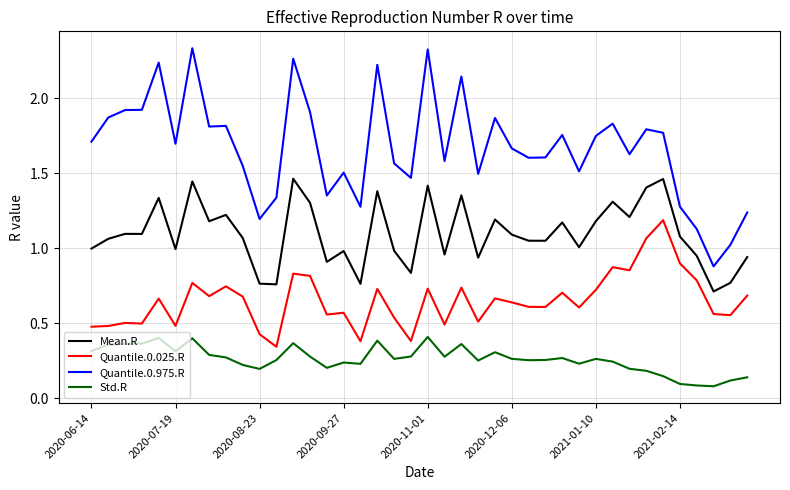

True or false: Std.R and Mean.R intersect in this chart.

False